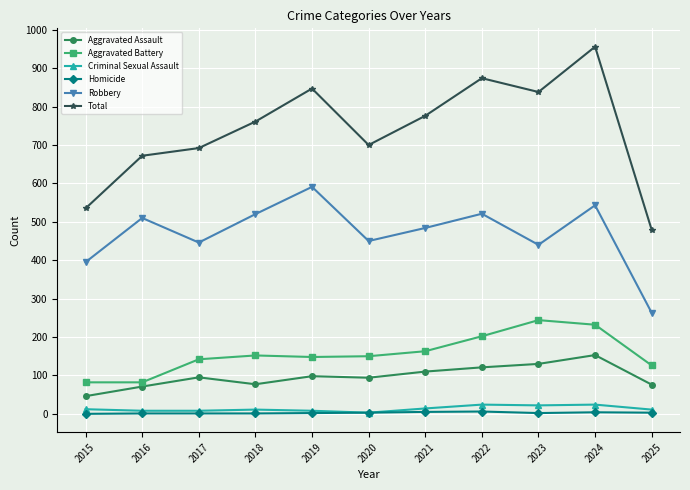

True or false: Criminal Sexual Assault and Robbery intersect in this chart.

False